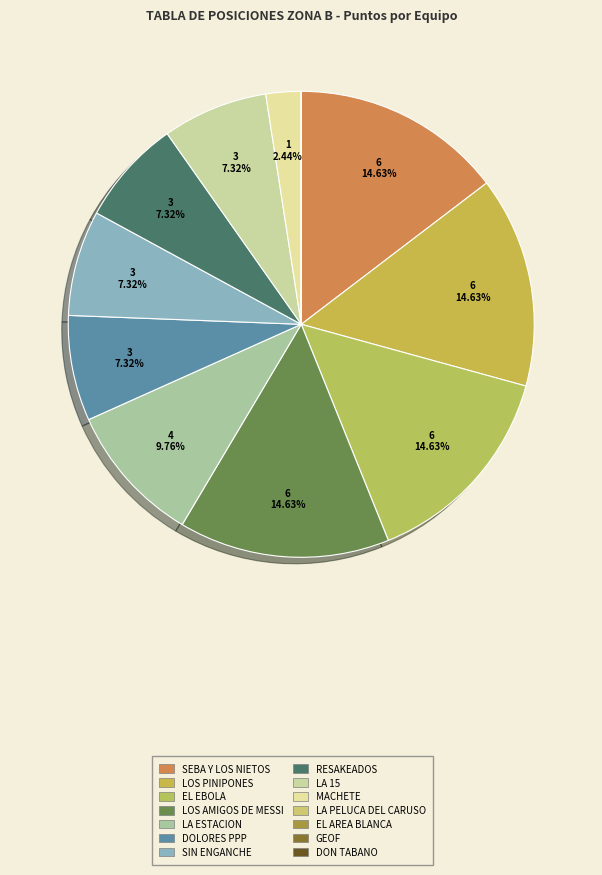

Between DON TABANO and RESAKEADOS, which is larger?

RESAKEADOS